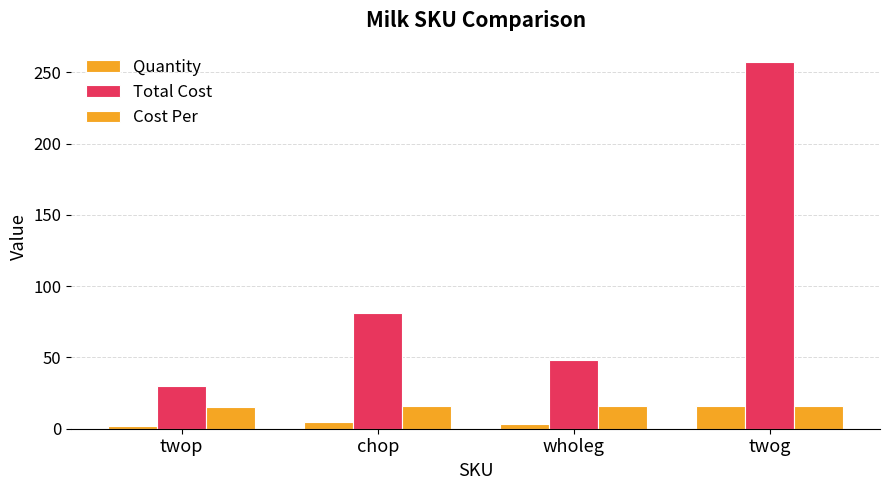

Are the bars horizontal?

No